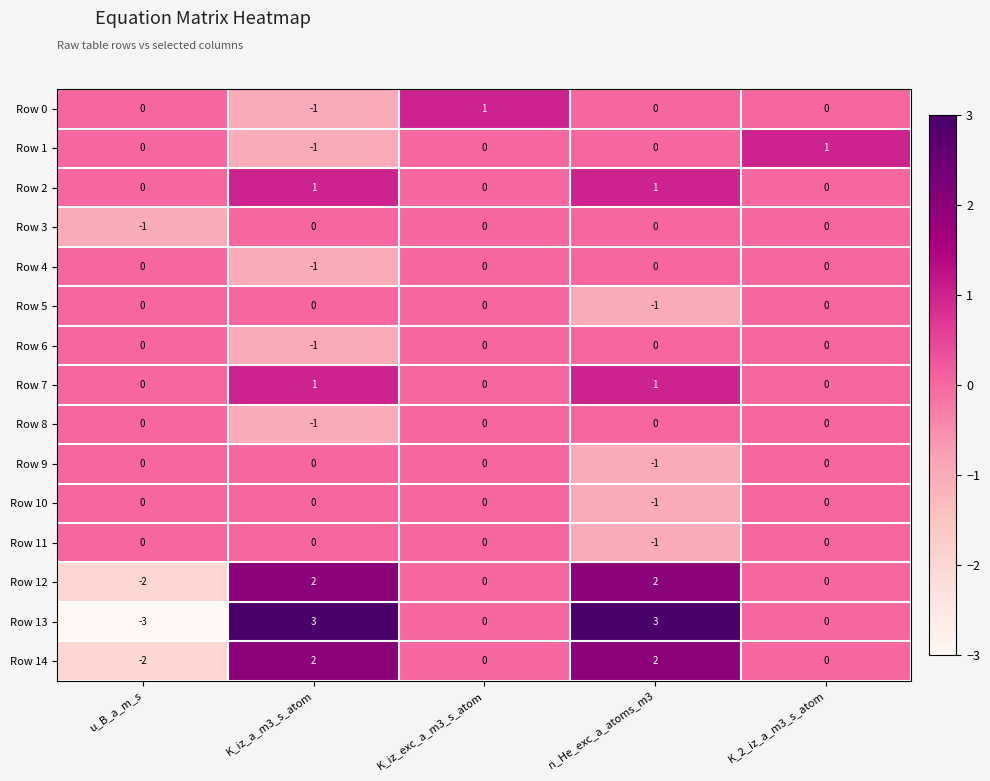

Which series changed the most between u_B_a_m_s and n_He_exc_a_atoms_m3?

Row 13